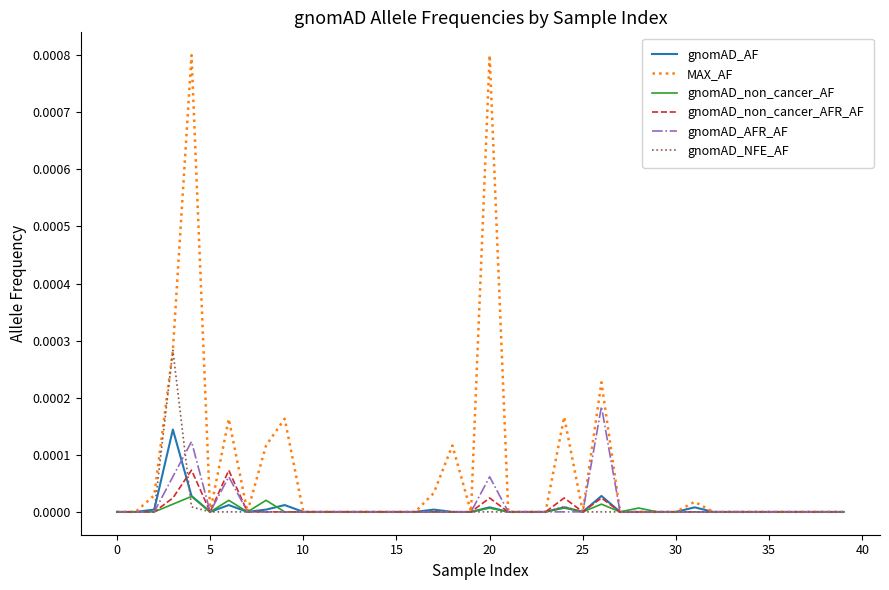

Which series has the largest total across all categories?

MAX_AF